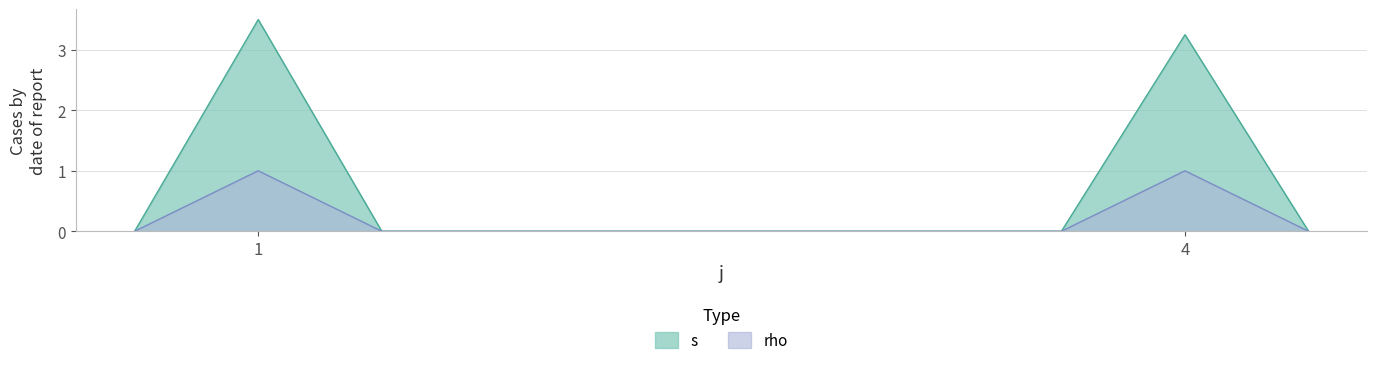

Does the chart display data point markers on the line(s)?

No